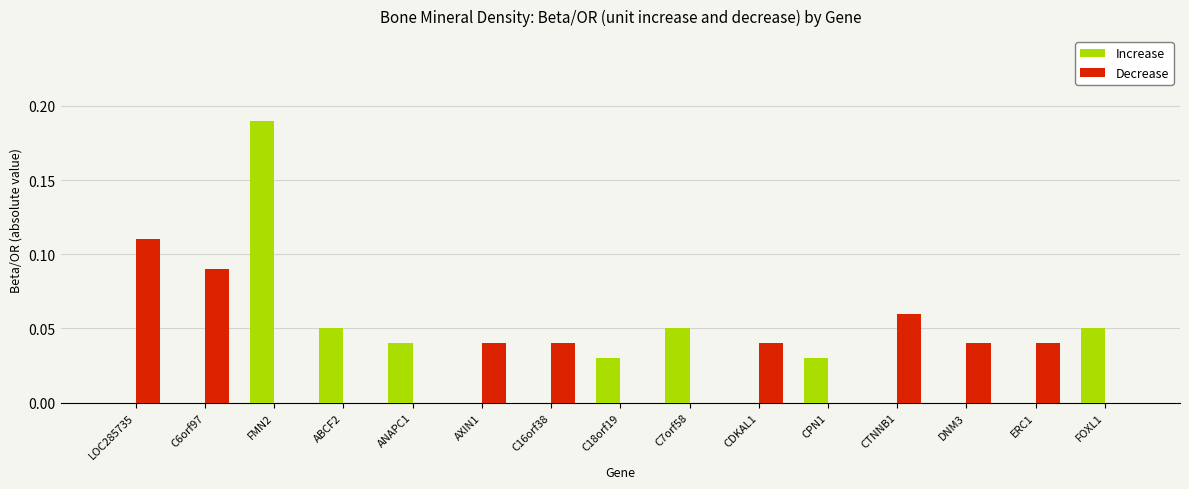

The Decrease series shows 0.0 at CDKAL1. True or false?

True